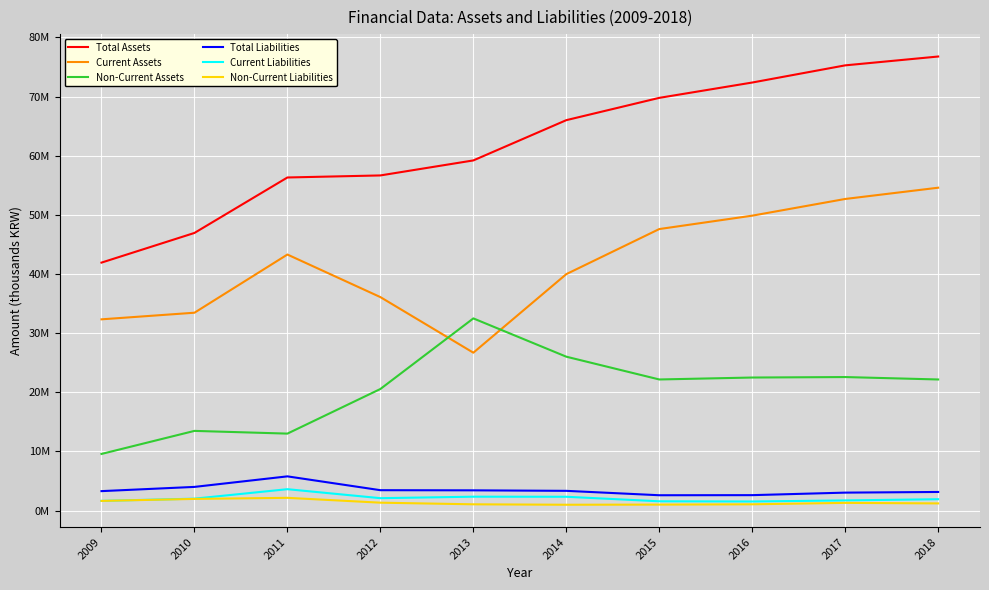

At which category does Non-Current Liabilities reach its first local valley?

2014